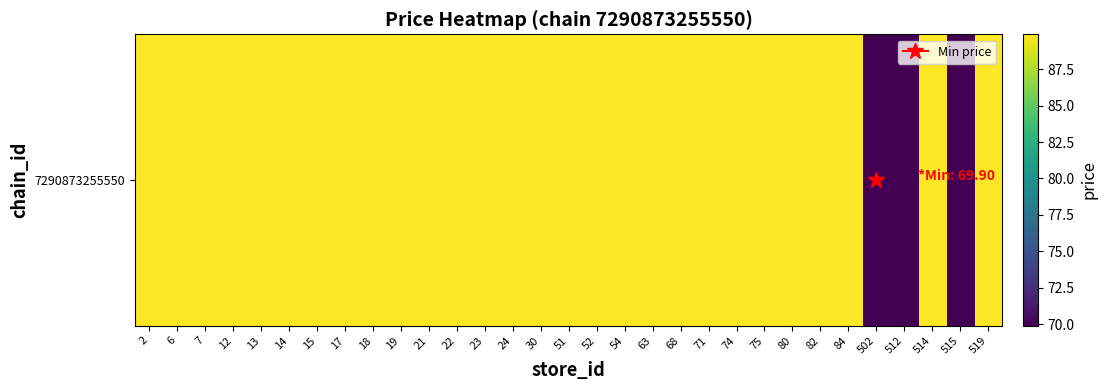

True or false: the data shows 69.9 at 502.

True